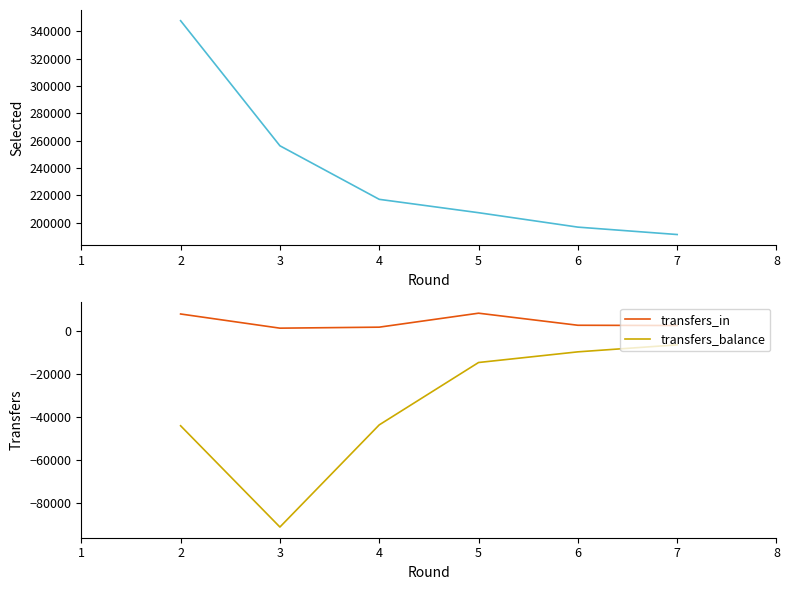

Is the value of transfers_in at 6 greater than the value of transfers_balance at 7?

Yes